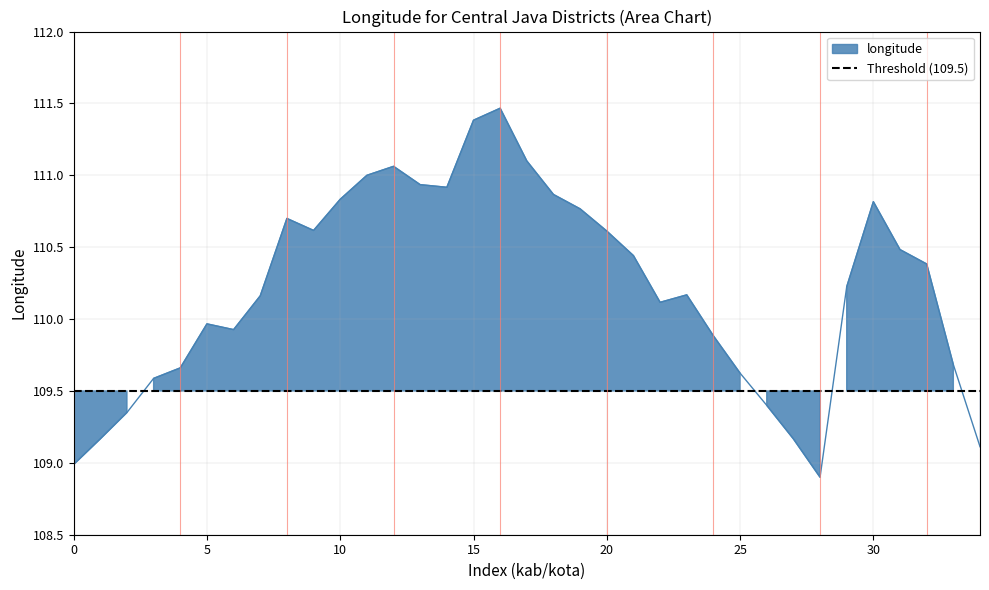

How many series are shown in this chart?

1